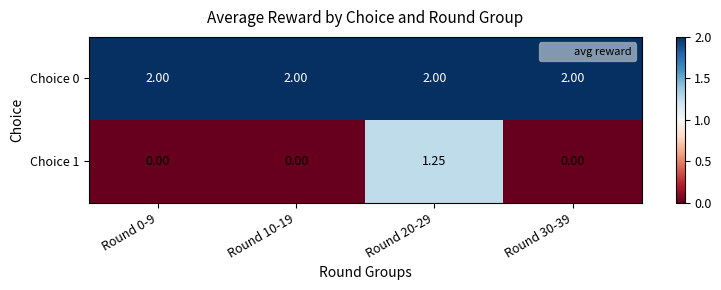

Which series has the largest total across all categories?

Choice 0